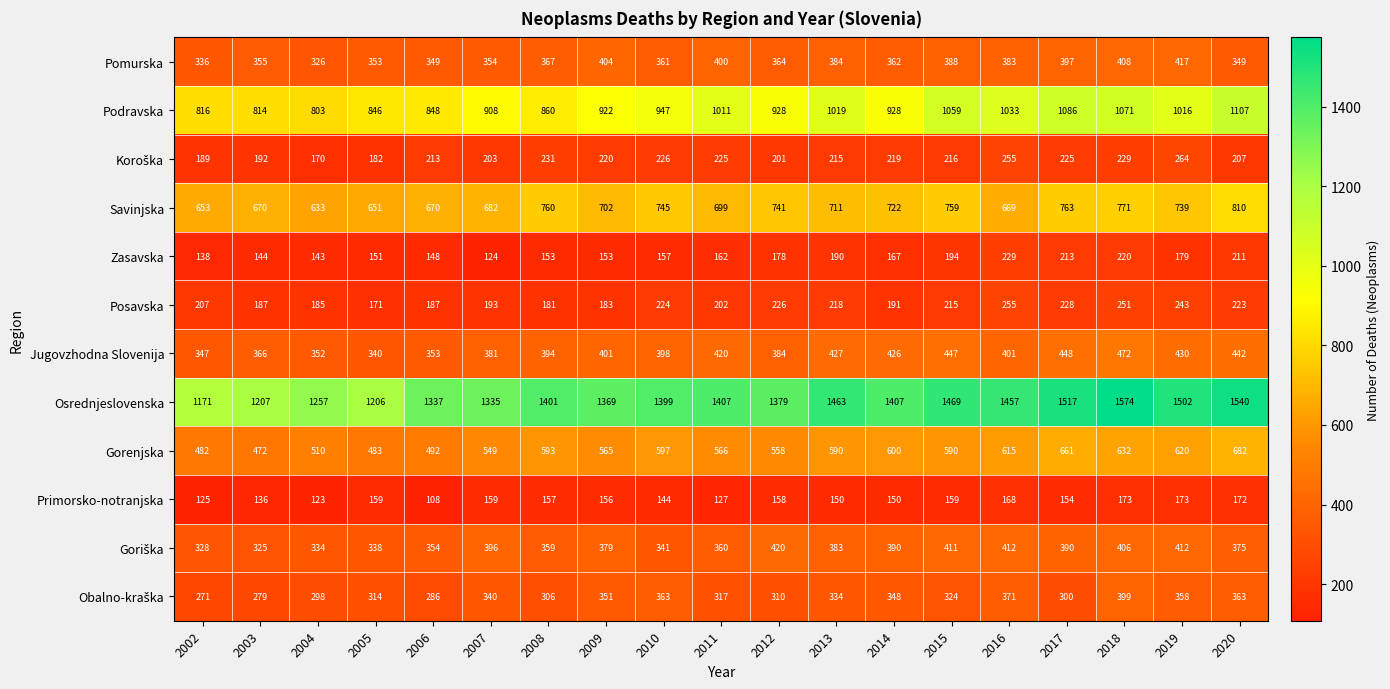

True or false: Savinjska has a value of 335 at 2010.

False